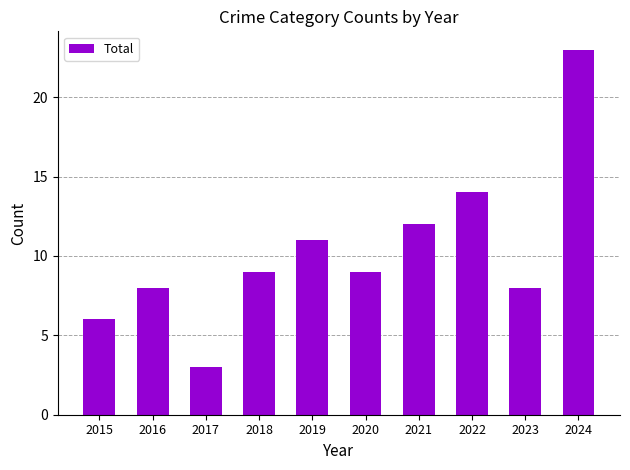

What is the ratio of the value at 2016 to the value at 2021?

0.7